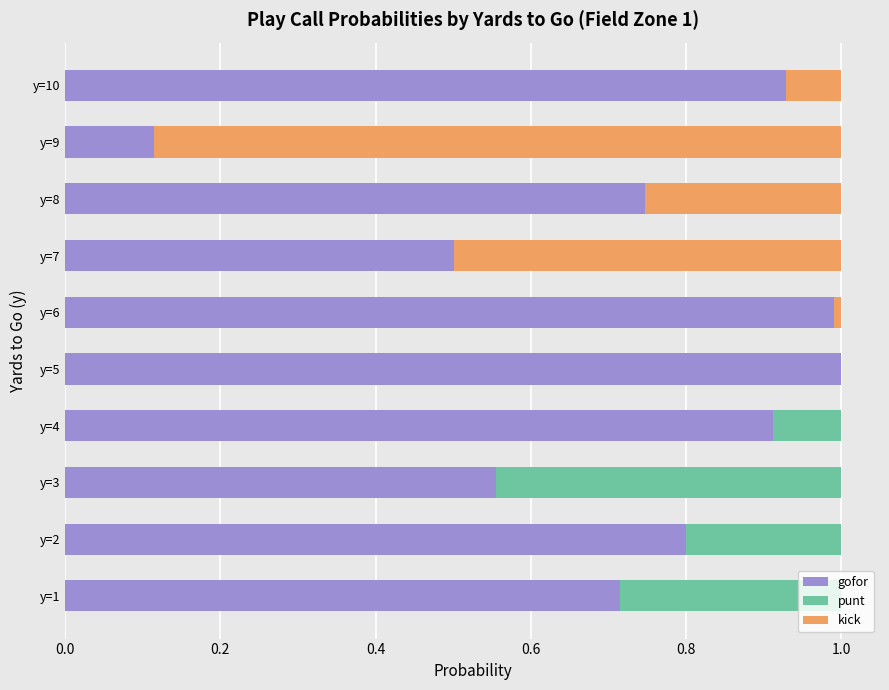

What is the maximum value for gofor?

1.0